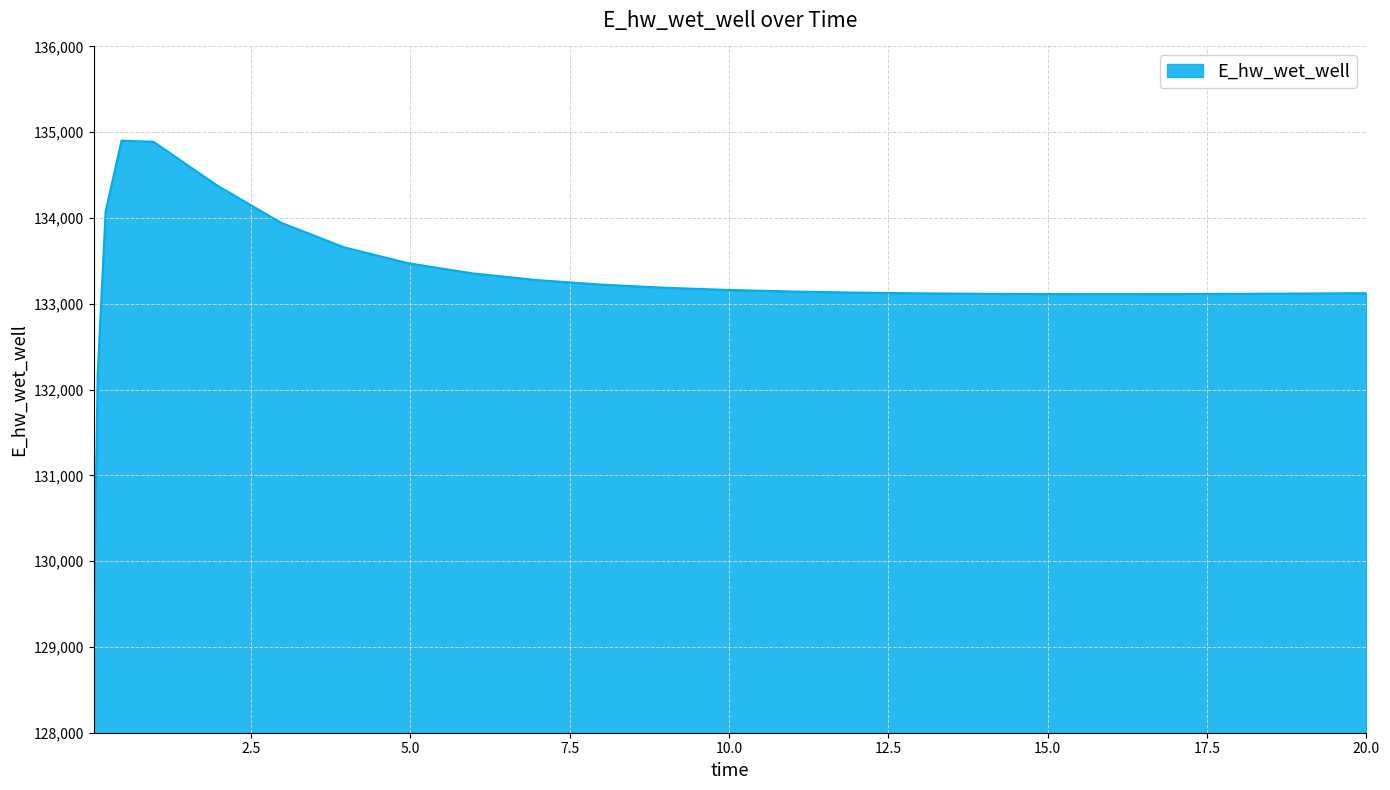

What is the minimum value shown in the chart?

129172.2